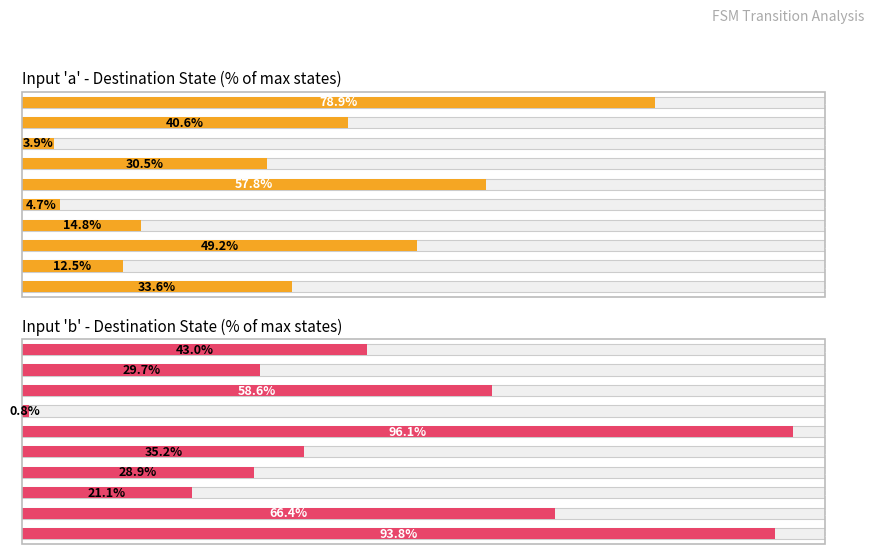

How many data points in Input 'b' - Destination State (% of max states) are less than 42?

5